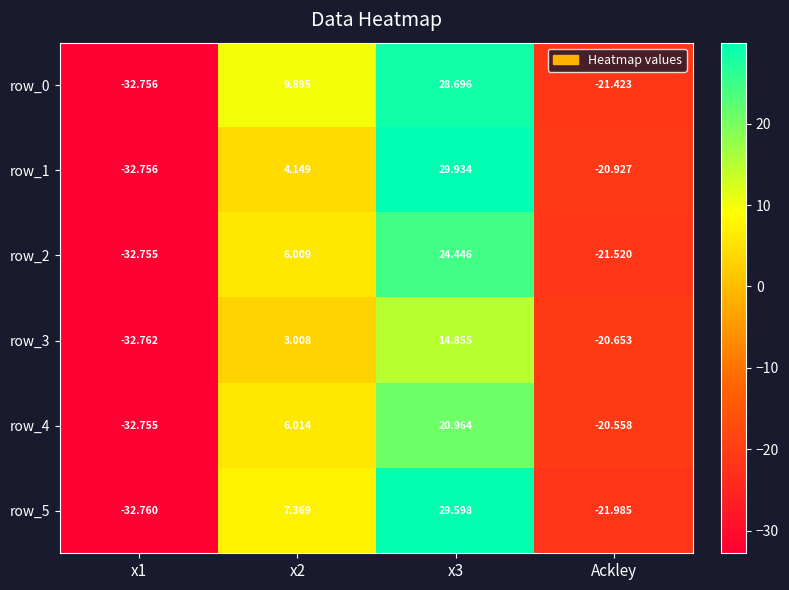

Which series has the largest total across all categories?

row_0